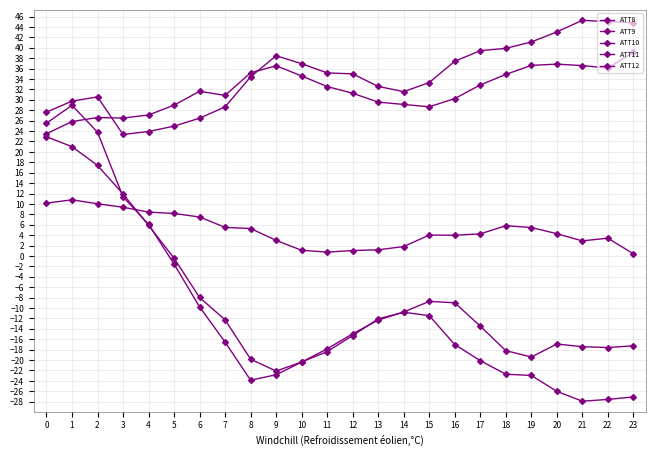

Which has a higher value, 15 or 1?

1